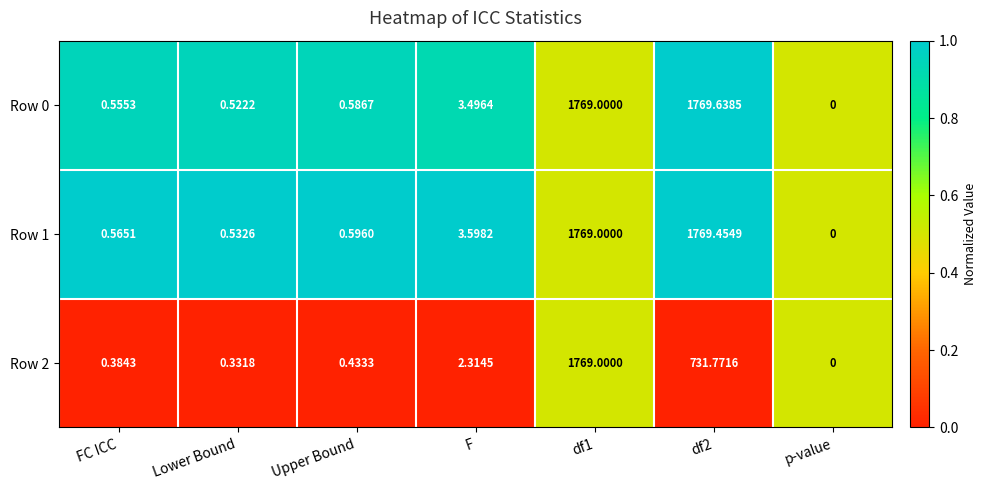

At which label does Row 0 reach its minimum?

p-value